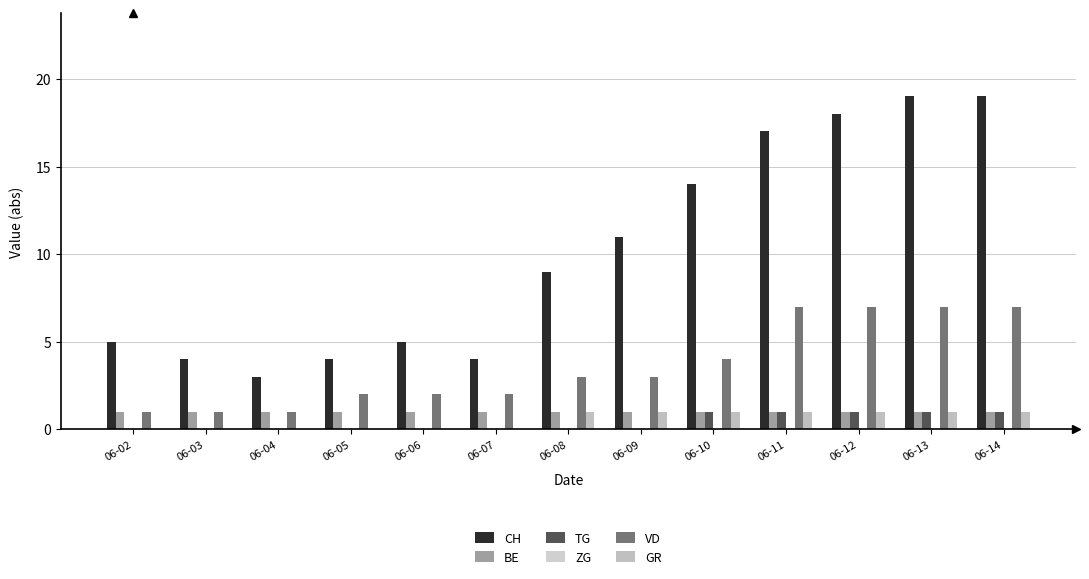

How many series are shown in this chart?

5